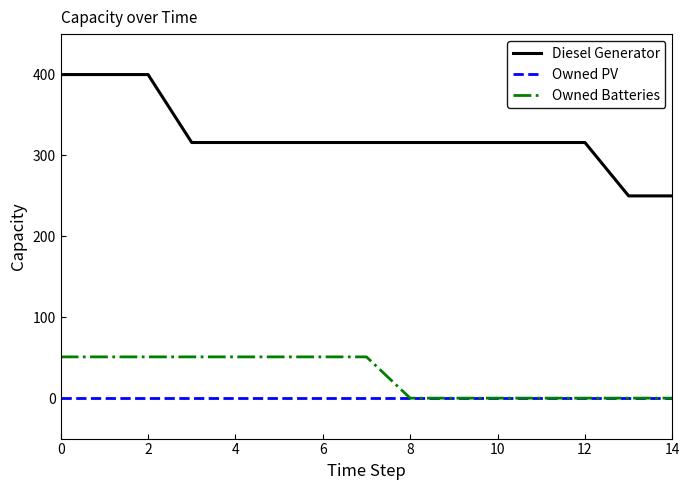

Is this an area chart (filled region under the line)?

No